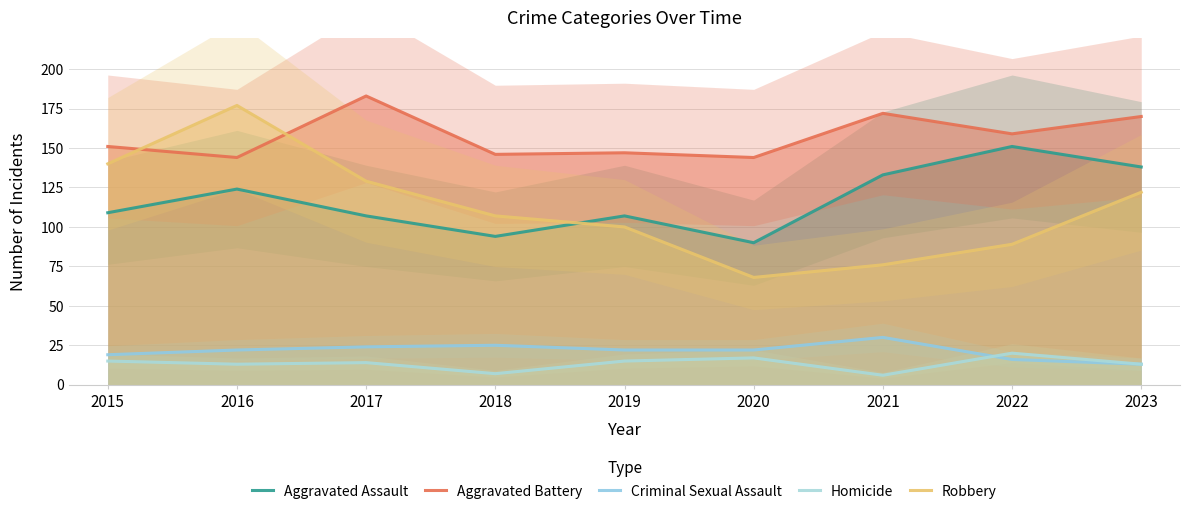

Reading left to right, list all the values displayed in this chart.

Aggravated Assault: 109	124	107	94	107	90	133	151	138
Aggravated Battery: 151	144	183	146	147	144	172	159	170
Criminal Sexual Assault: 19	22	24	25	22	22	30	16	13
Homicide: 15	13	14	7	15	17	6	20	13
Robbery: 140	177	129	107	100	68	76	89	122